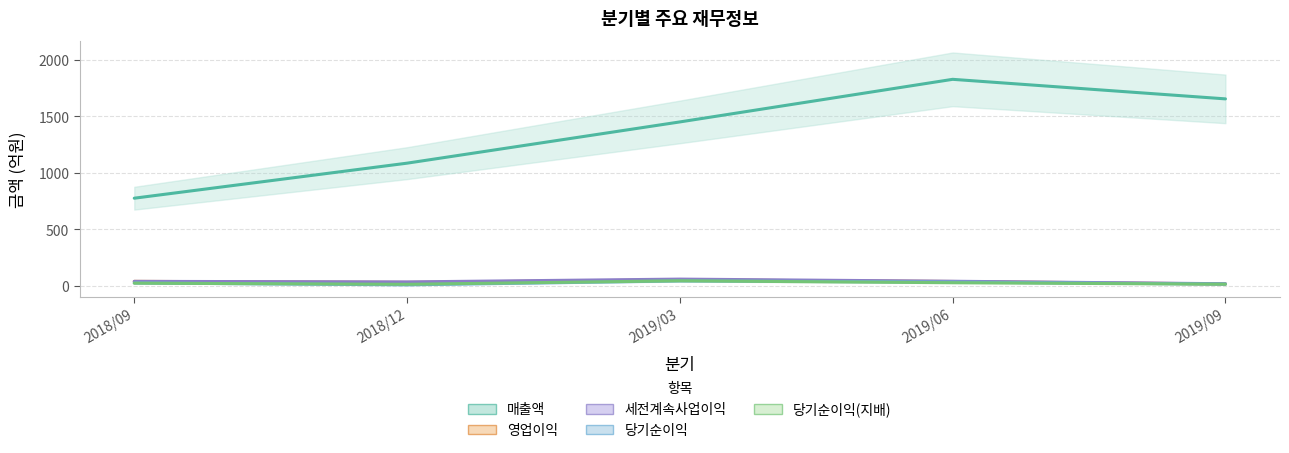

How many 매출액 values are between 1086 and 1655?

3